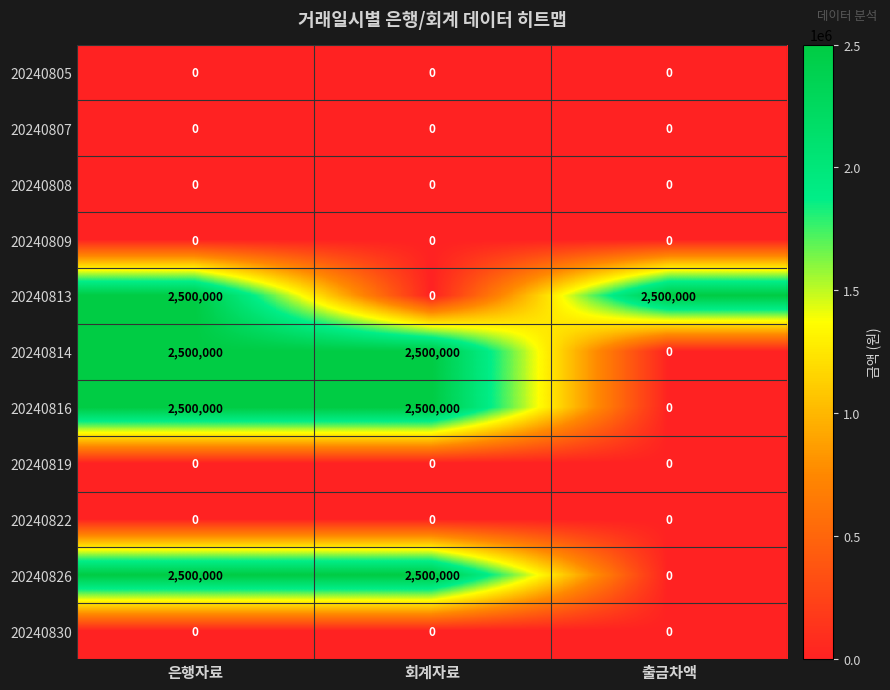

What is the difference between the maximum and minimum values in the 20240826 series?

2500000